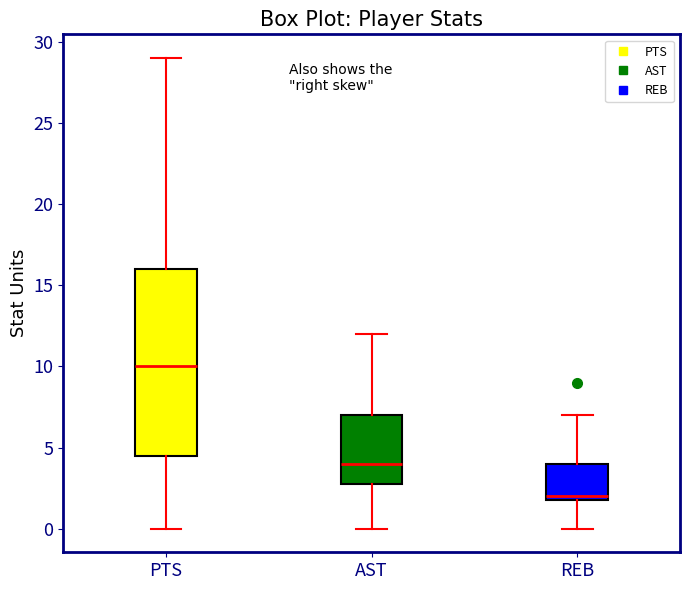

Reading left to right, read every box against the y-axis: the position of its median line, the range the box covers, and the ends of its whiskers. The values are not printed on the chart, so give them approximately, as read against the axis.

PTS: median 10.0, box 4.5 to 16.0, whiskers 0.0 to 29.0
AST: median 4.0, box 3.0 to 7.0, whiskers 0.0 to 12.0
REB: median 2.0 (just above the box's lower edge), box 2.0 to 4.0, whiskers 0.0 to 7.0